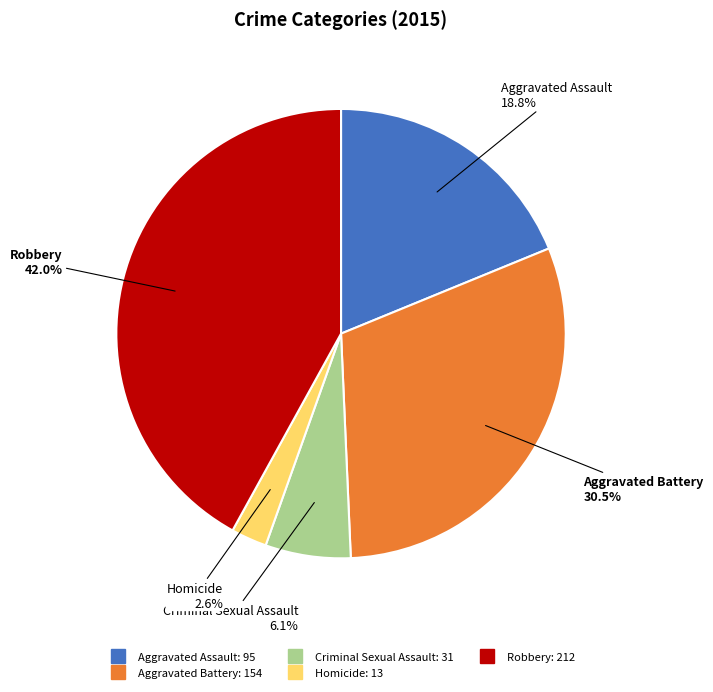

Combined, what portion of the pie is Homicide and Aggravated Battery?

33.1%